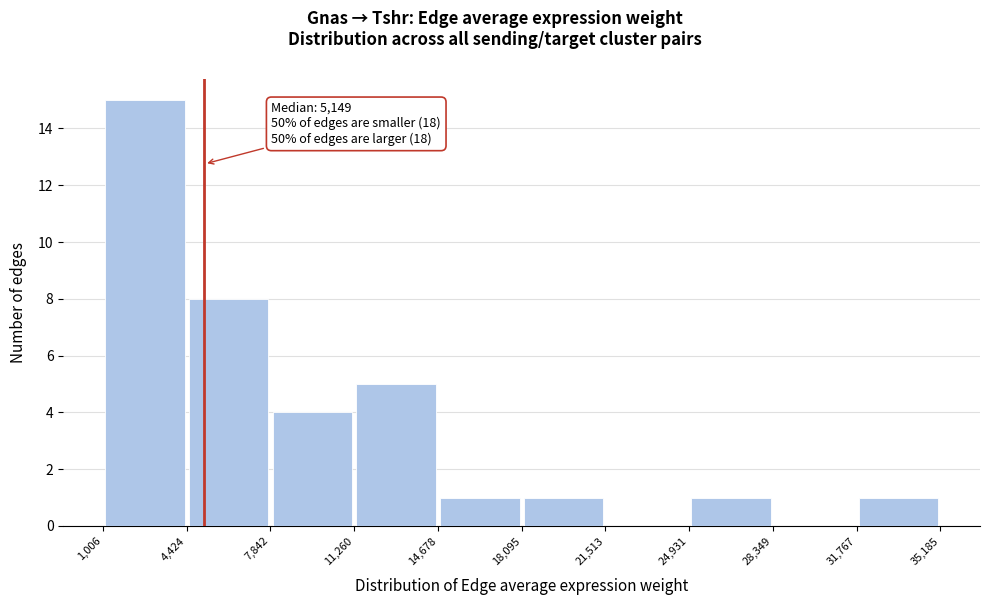

Over which range of the x-axis is the bar tallest?

1,006 to 4,424